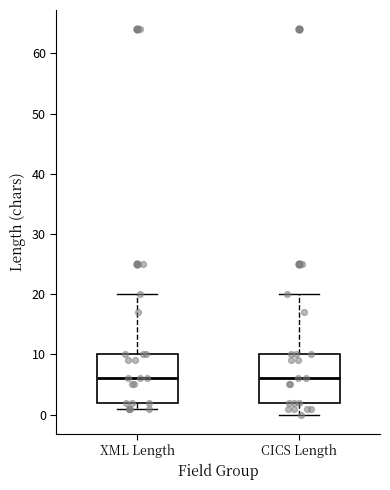

Reading left to right, read every box against the y-axis: the position of its median line, the range the box covers, and the ends of its whiskers. The values are not printed on the chart, so give them approximately, as read against the axis.

XML Length: median 6, box 2 to 10, whiskers 1 to 20
CICS Length: median 6, box 2 to 10, whiskers 0 to 20